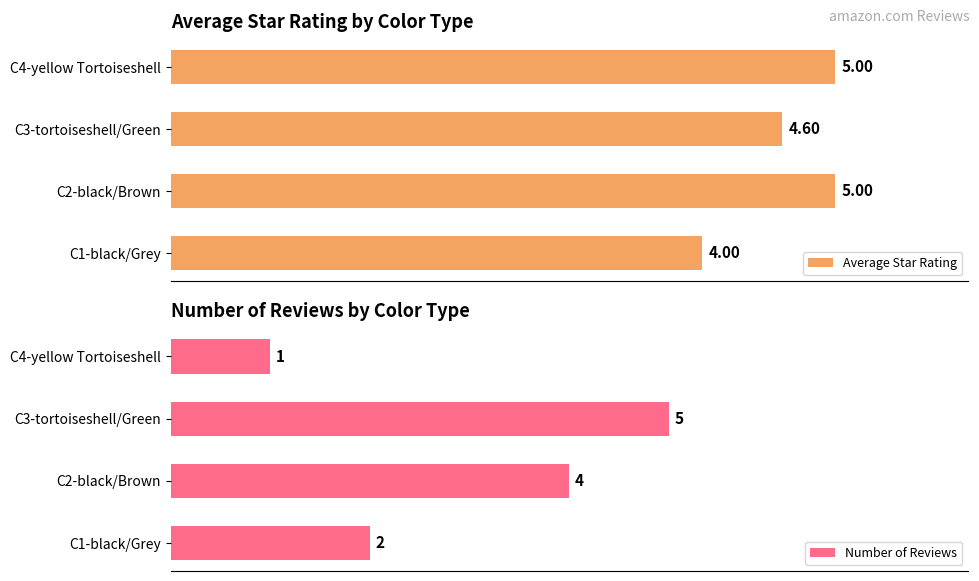

List the labels in order of Number of Reviews value, smallest first.

C4-yellow Tortoiseshell, C1-black/Grey, C2-black/Brown, C3-tortoiseshell/Green